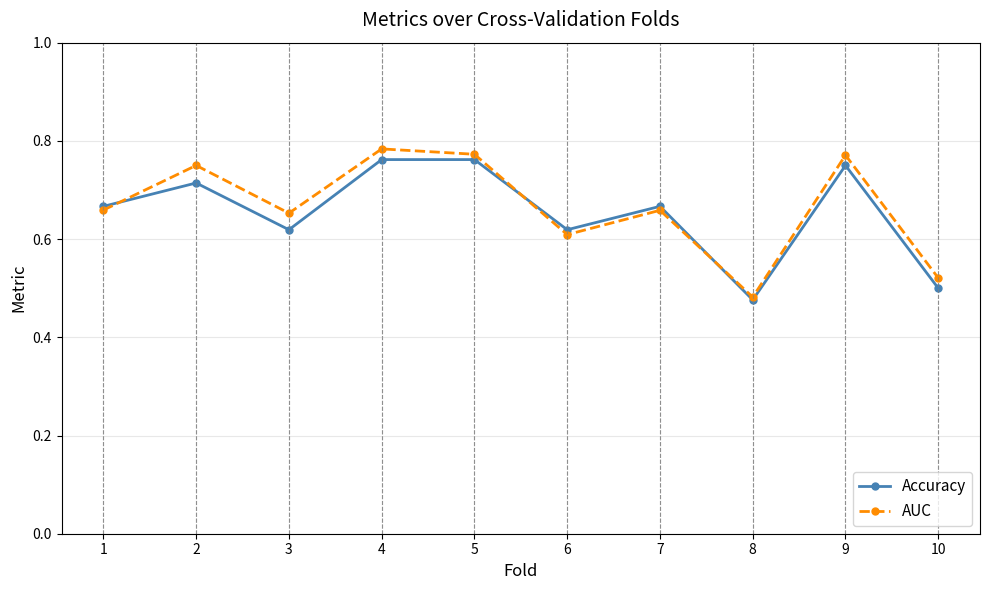

Where is AUC nearest to the value 0?

8